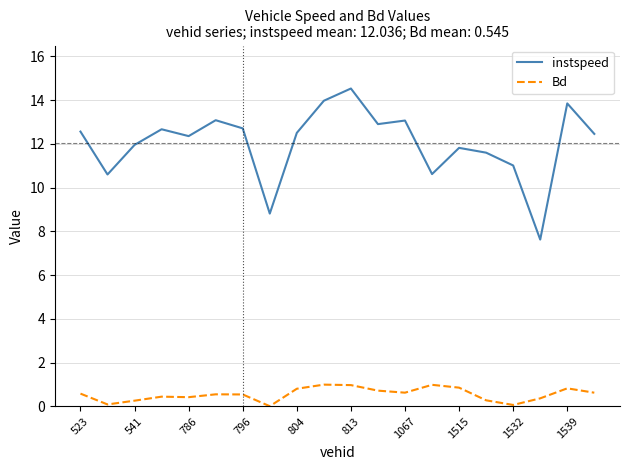

Which series has the largest range (max minus min)?

instspeed